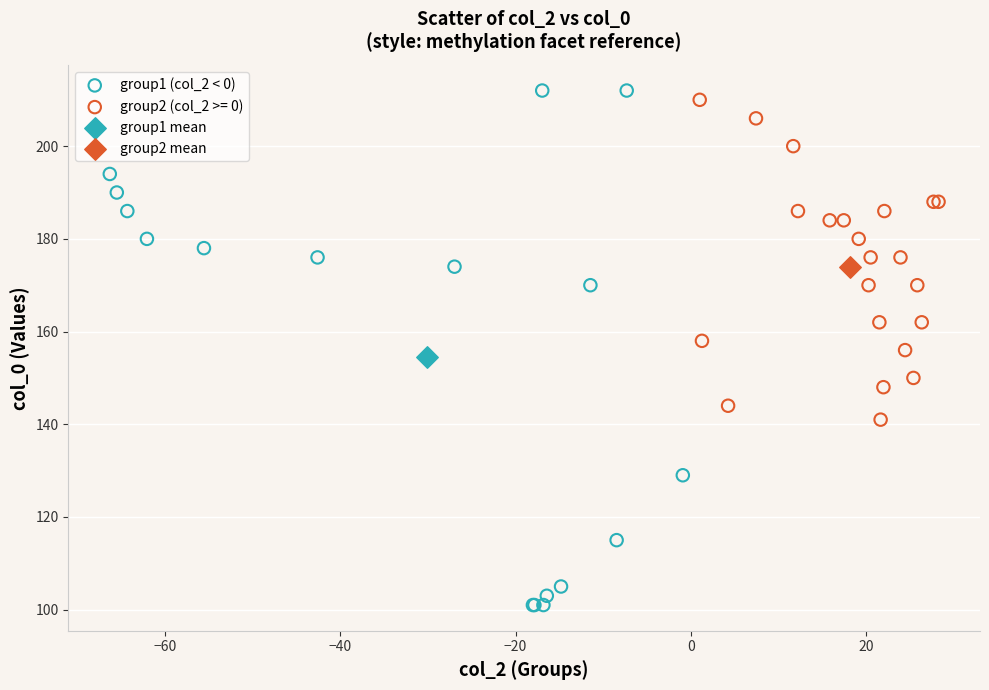

What are all the series names shown in the legend?

group1 (col_2 < 0), group2 (col_2 >= 0), group1 mean, group2 mean